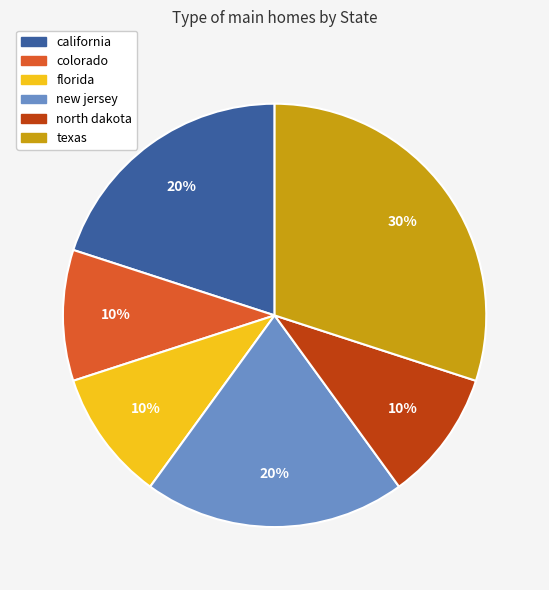

What percentage is the new jersey slice, to the nearest percent?

20%